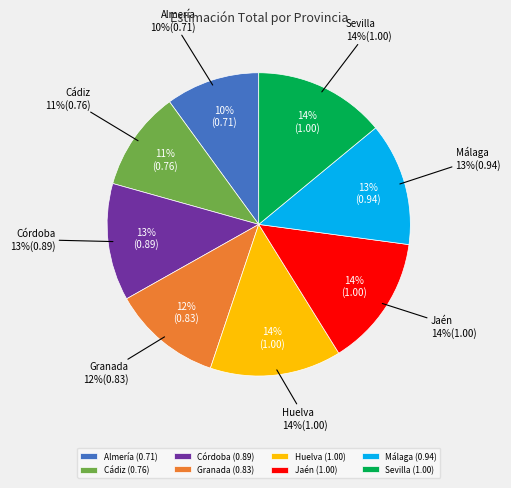

True or false: Jaén accounts for 14% of the total.

True